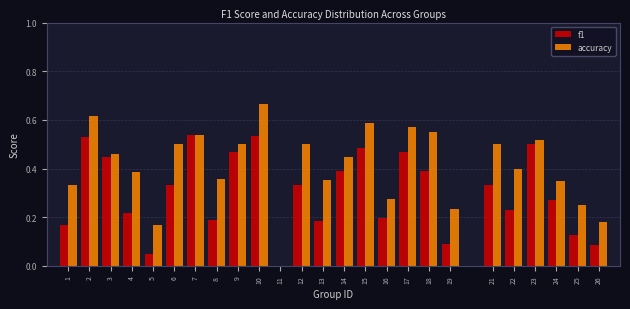

Between 2 and 5, which series saw the biggest shift?

f1